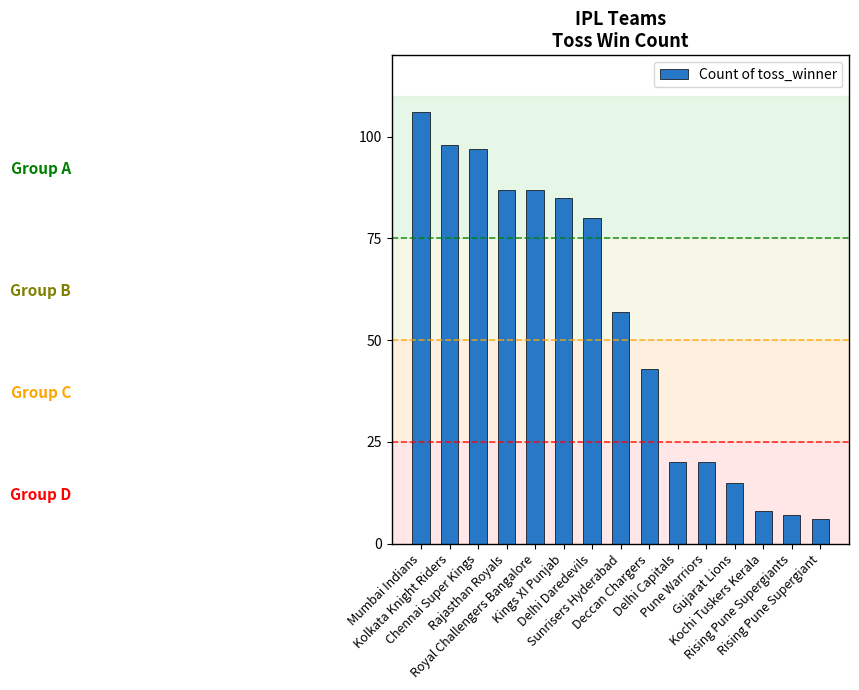

What is the difference between the maximum and second lowest values?

99